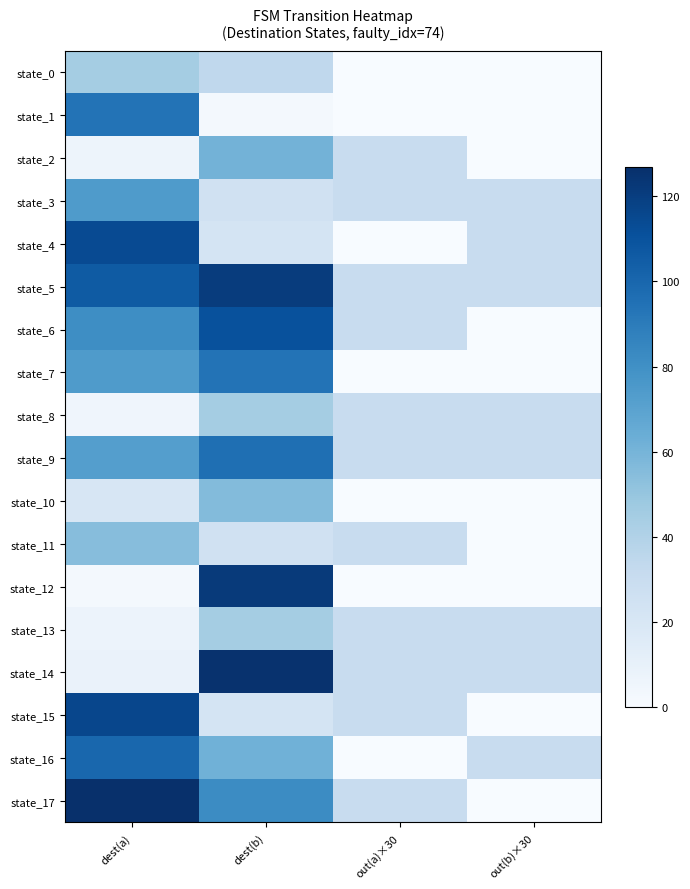

Reading left to right, what are all the values shown in this chart?

state_0: dest(a)=45	dest(b)=34	out(a)×30=0	out(b)×30=0
state_1: dest(a)=94	dest(b)=2	out(a)×30=0	out(b)×30=0
state_2: dest(a)=6	dest(b)=61	out(a)×30=30	out(b)×30=0
state_3: dest(a)=74	dest(b)=25	out(a)×30=30	out(b)×30=30
state_4: dest(a)=114	dest(b)=22	out(a)×30=0	out(b)×30=30
state_5: dest(a)=106	dest(b)=121	out(a)×30=30	out(b)×30=30
state_6: dest(a)=81	dest(b)=111	out(a)×30=30	out(b)×30=0
state_7: dest(a)=74	dest(b)=94	out(a)×30=0	out(b)×30=0
state_8: dest(a)=5	dest(b)=45	out(a)×30=30	out(b)×30=30
state_9: dest(a)=72	dest(b)=96	out(a)×30=30	out(b)×30=30
state_10: dest(a)=20	dest(b)=56	out(a)×30=0	out(b)×30=0
state_11: dest(a)=55	dest(b)=25	out(a)×30=30	out(b)×30=0
state_12: dest(a)=2	dest(b)=122	out(a)×30=0	out(b)×30=0
state_13: dest(a)=7	dest(b)=45	out(a)×30=30	out(b)×30=30
state_14: dest(a)=8	dest(b)=126	out(a)×30=30	out(b)×30=30
state_15: dest(a)=116	dest(b)=22	out(a)×30=30	out(b)×30=0
state_16: dest(a)=100	dest(b)=62	out(a)×30=0	out(b)×30=30
state_17: dest(a)=127	dest(b)=82	out(a)×30=30	out(b)×30=0